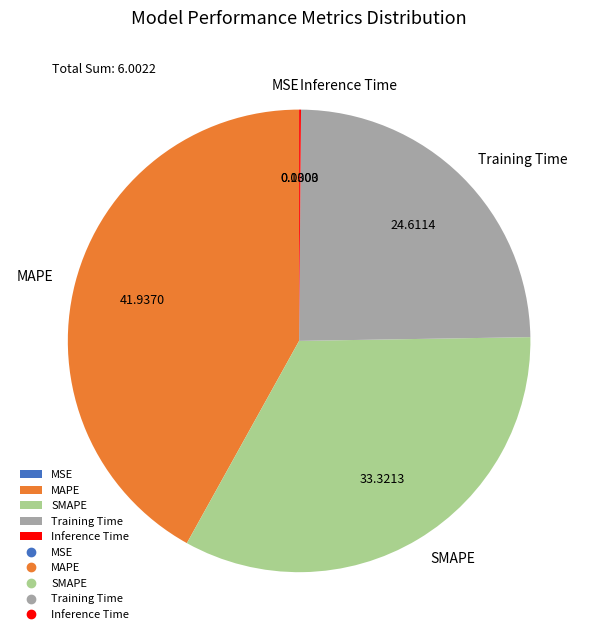

Which category has the biggest portion of the pie?

MAPE